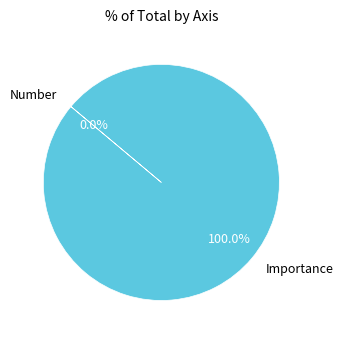

How much of the chart is everything except Number?

100.0%